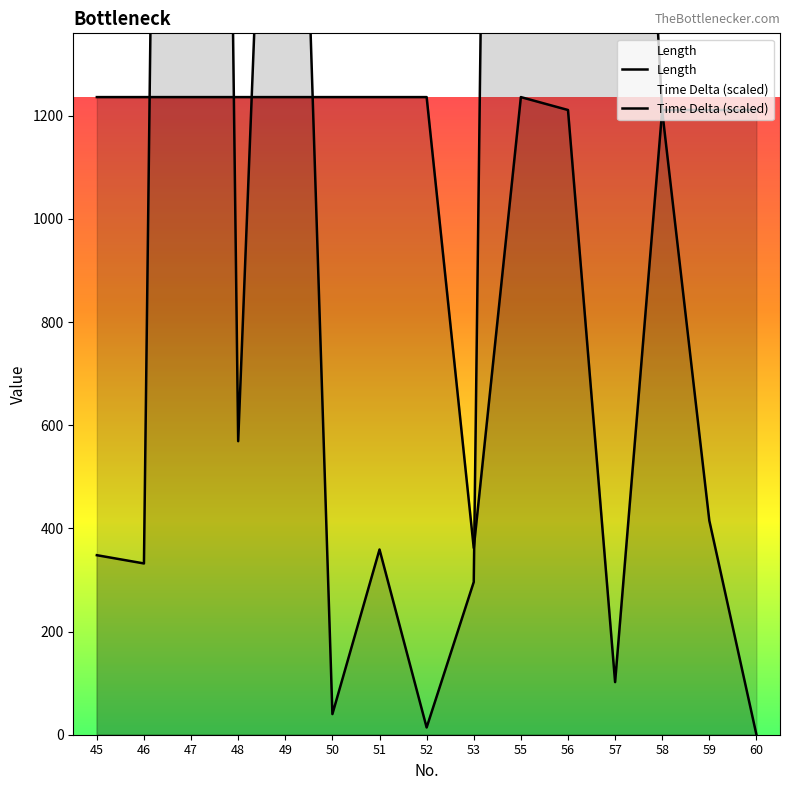

At which category does Time Delta reach its first local peak?

47